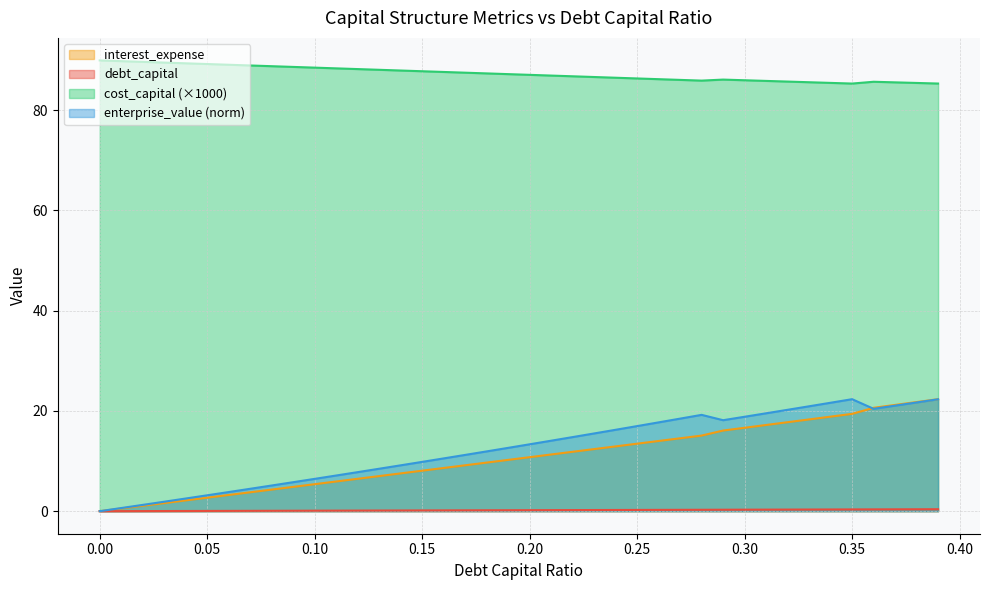

True or false: cost_capital and enterprise_value cross at least once.

False